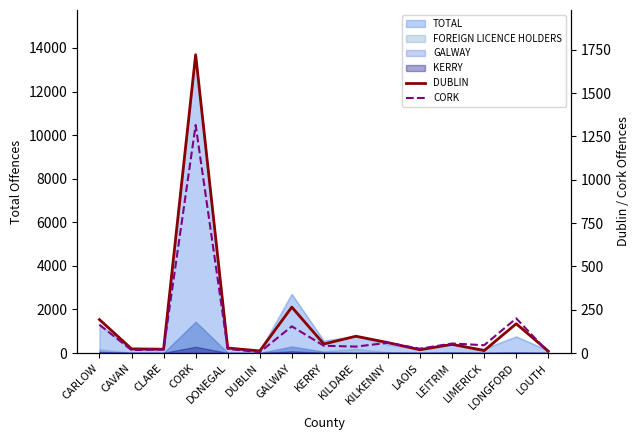

List the labels in order of DUBLIN value, largest first.

CORK, GALWAY, CARLOW, LONGFORD, KILDARE, KILKENNY, KERRY, LEITRIM, DONEGAL, CAVAN, CLARE, LAOIS, LIMERICK, DUBLIN, LOUTH